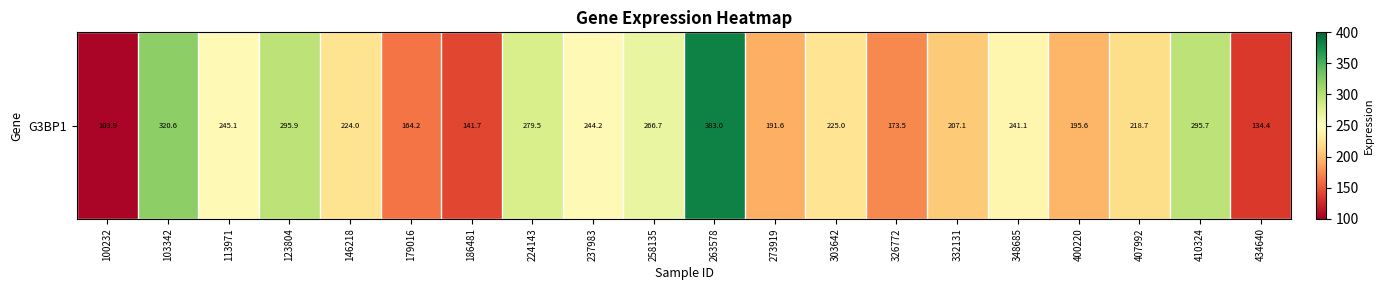

At which label does the data first exceed 225?

103342